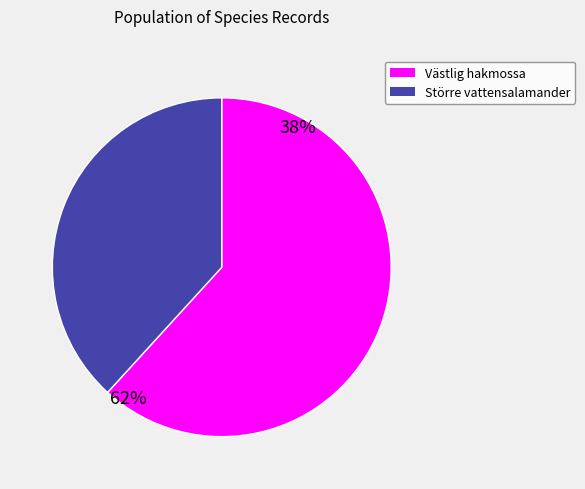

Count the number of slices in the pie.

2